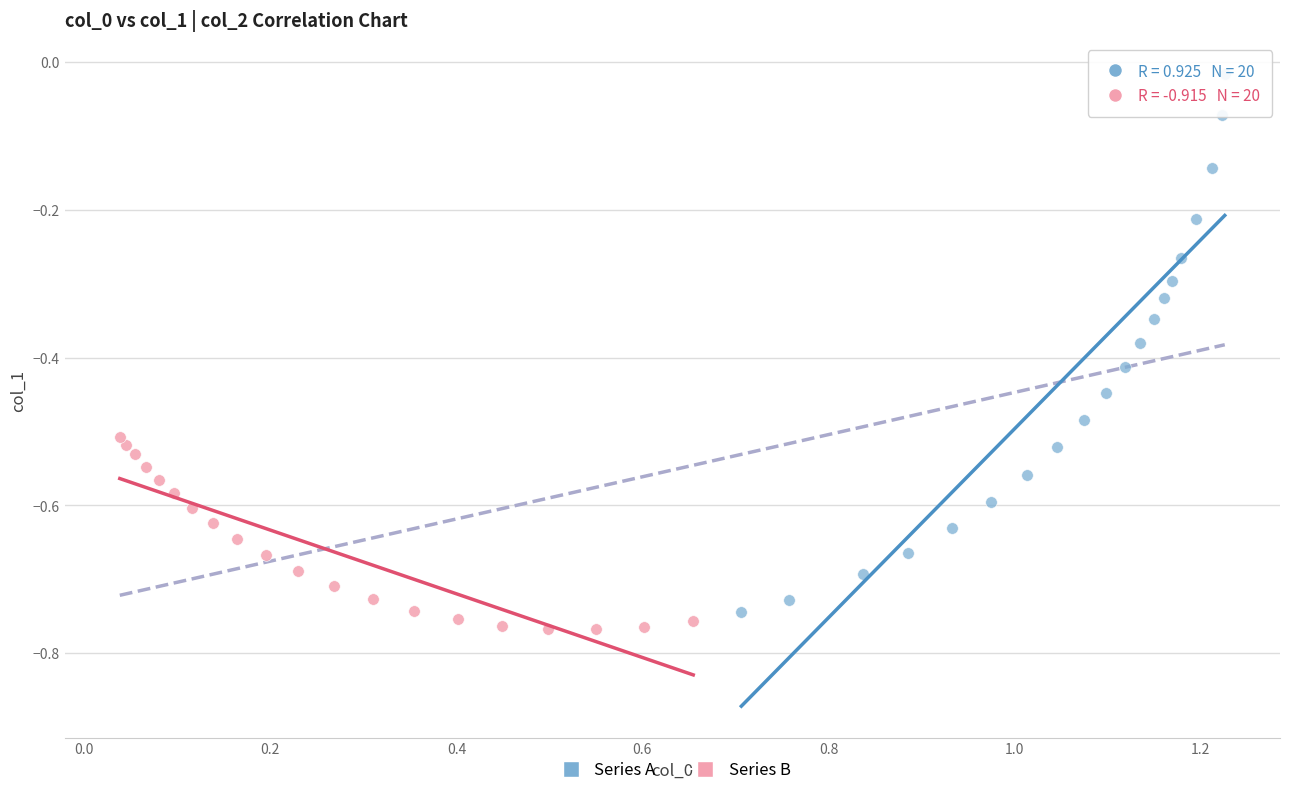

What are all the series names shown in the legend?

Series A, Series B